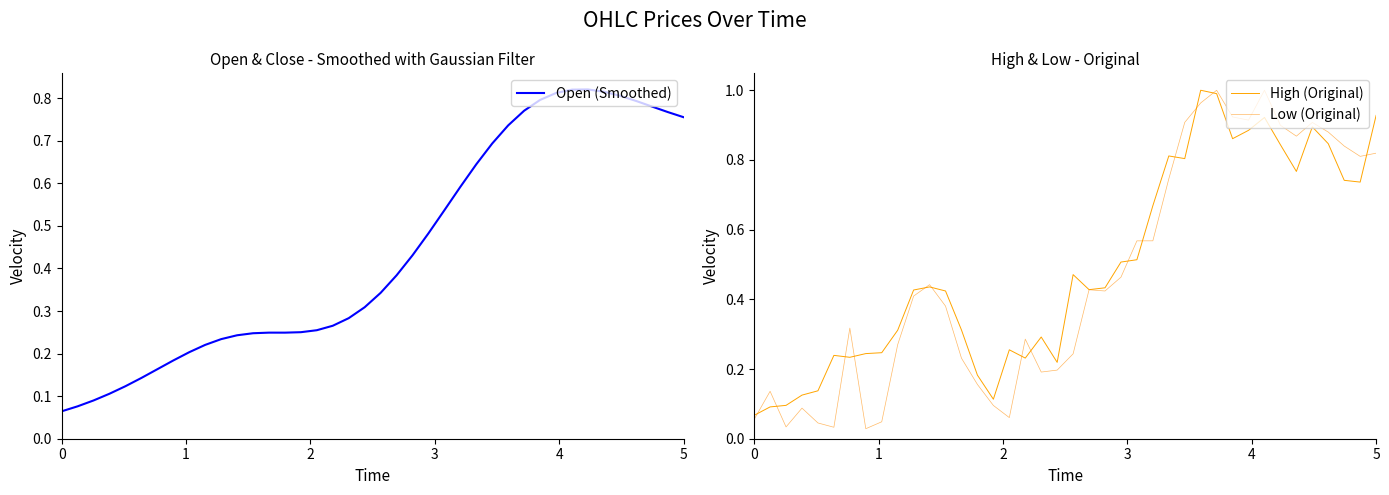

Which series has the widest spread of values?

Low (Original)